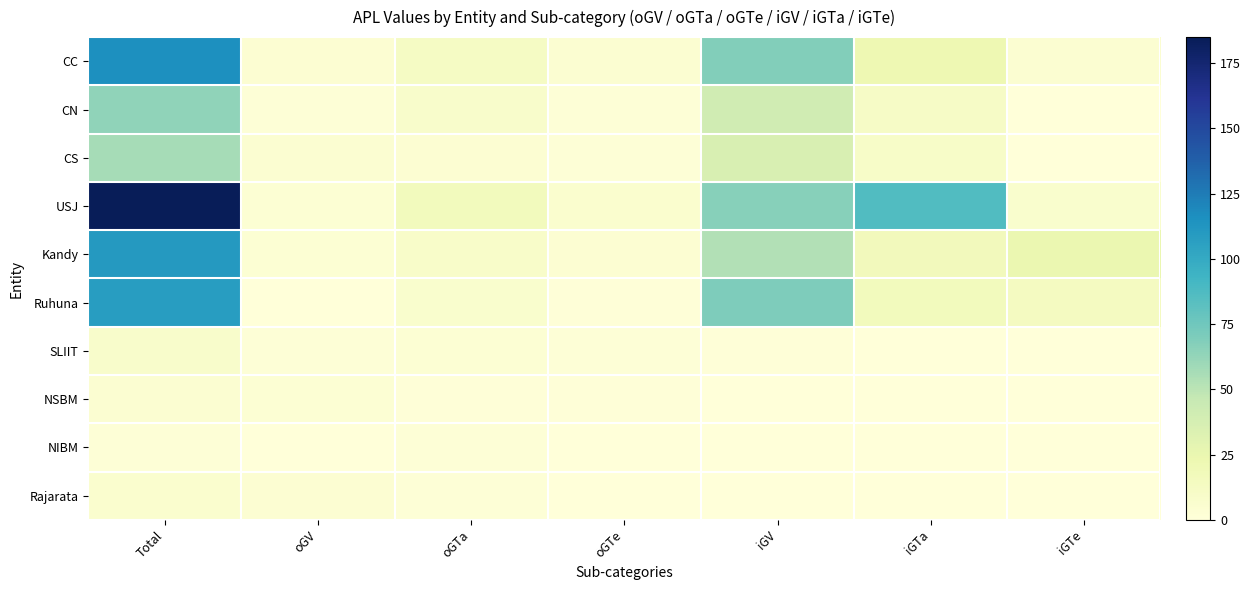

Reading left to right, extract all data points from this chart.

CC: Total=116	oGV=4	oGTa=12	oGTe=5	iGV=68	iGTa=22	iGTe=5
CN: Total=64	oGV=2	oGTa=8	oGTe=2	iGV=41	iGTa=11	iGTe=0
CS: Total=57	oGV=5	oGTa=4	oGTe=2	iGV=36	iGTa=10	iGTe=0
USJ: Total=185	oGV=3	oGTa=16	oGTe=6	iGV=67	iGTa=86	iGTe=7
Kandy: Total=110	oGV=3	oGTa=9	oGTe=4	iGV=53	iGTa=17	iGTe=24
Ruhuna: Total=108	oGV=0	oGTa=7	oGTe=1	iGV=70	iGTa=16	iGTe=14
SLIIT: Total=8	oGV=2	oGTa=3	oGTe=2	iGV=1	iGTa=0	iGTe=0
NSBM: Total=5	oGV=3	oGTa=1	oGTe=1	iGV=0	iGTa=0	iGTe=0
NIBM: Total=2	oGV=0	oGTa=2	oGTe=0	iGV=0	iGTa=0	iGTe=0
Rajarata: Total=6	oGV=4	oGTa=2	oGTe=0	iGV=0	iGTa=0	iGTe=0